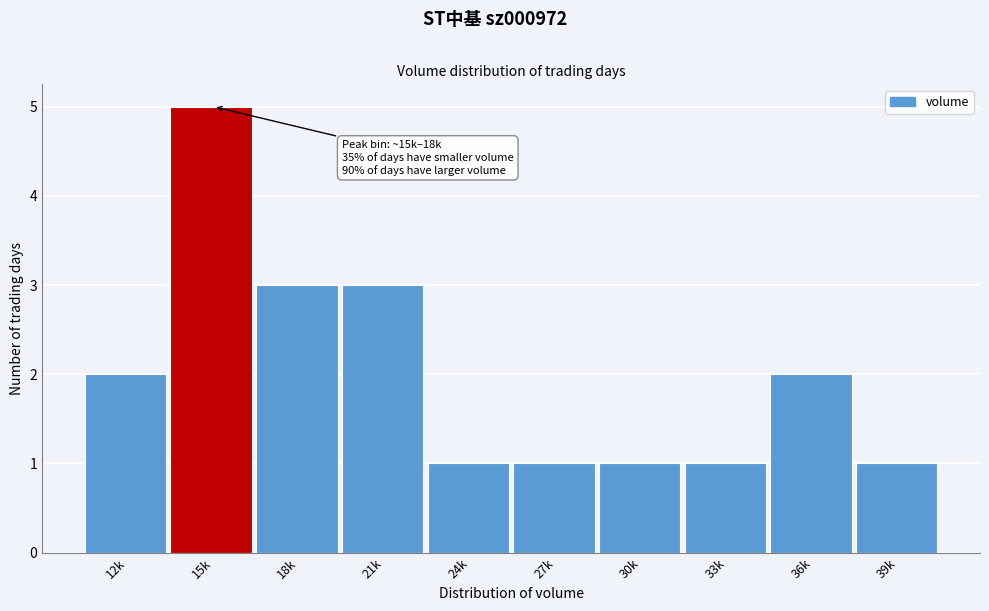

Reading right to left, list all the values displayed in this chart.

39k=1	36k=2	33k=1	30k=1	27k=1	24k=1	21k=3	18k=3	15k=5	12k=2